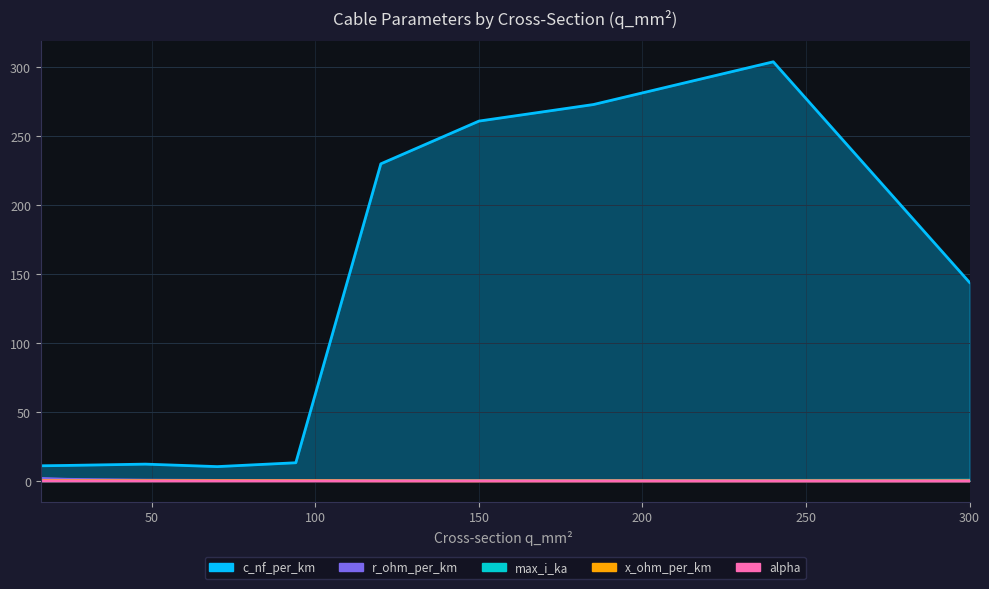

Count the number of categories in the chart.

10